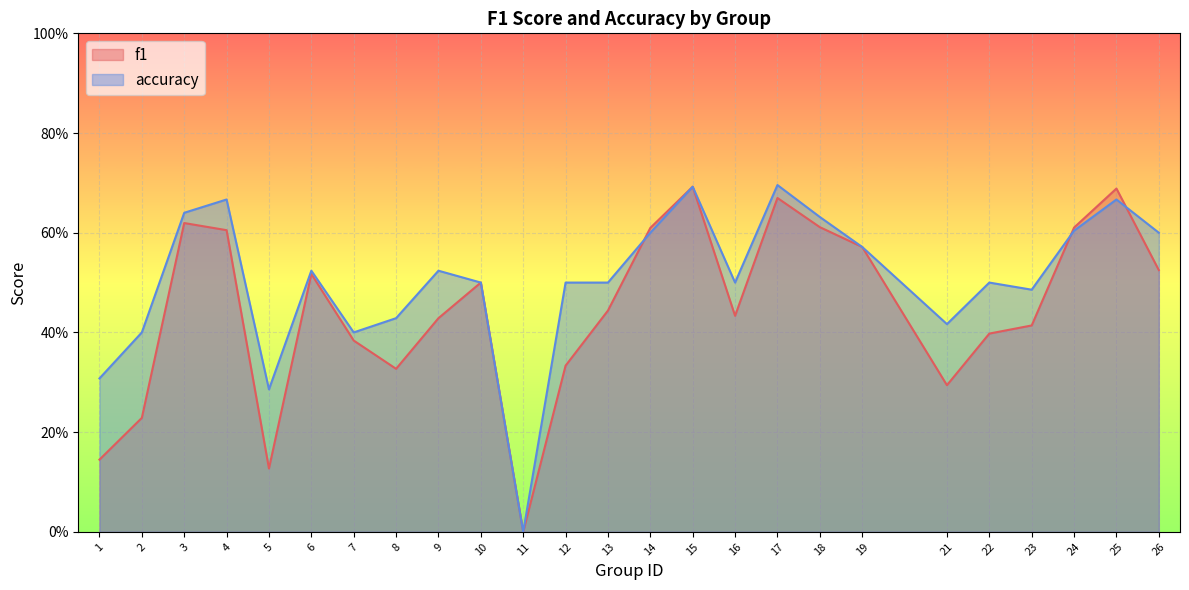

Which category has the highest value in the accuracy series?

17